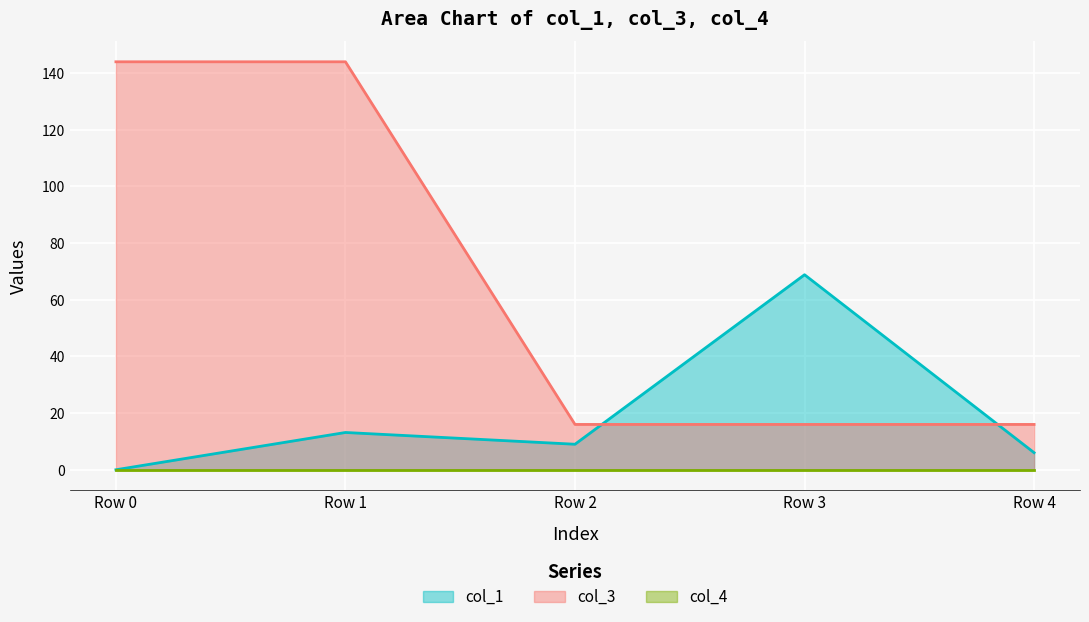

Which series changed the most between Row 2 and Row 3?

col_1